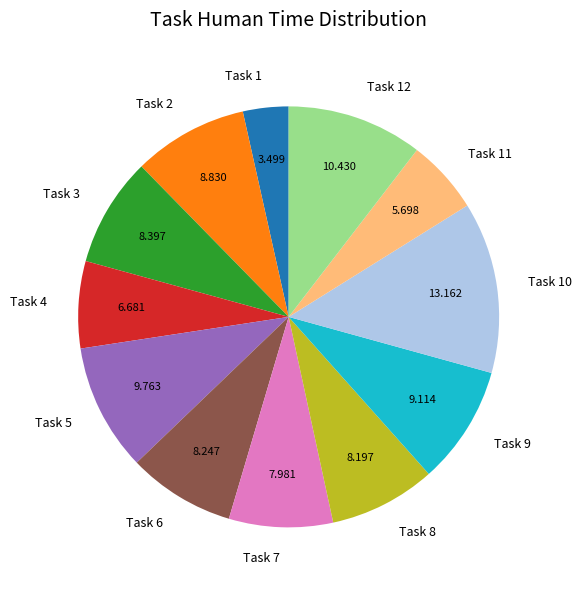

Does Task 11 represent more than half of the total?

No